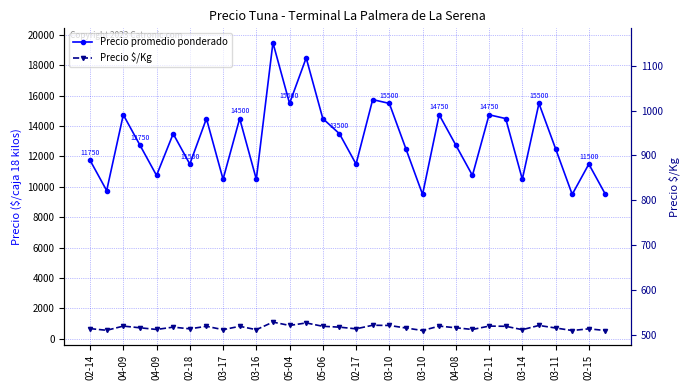

What is the average value of the Precio $/Kg series?

725